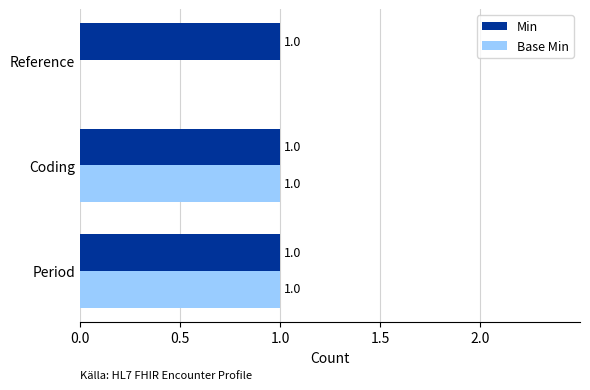

The value of Min at Coding is 2. True or false?

False